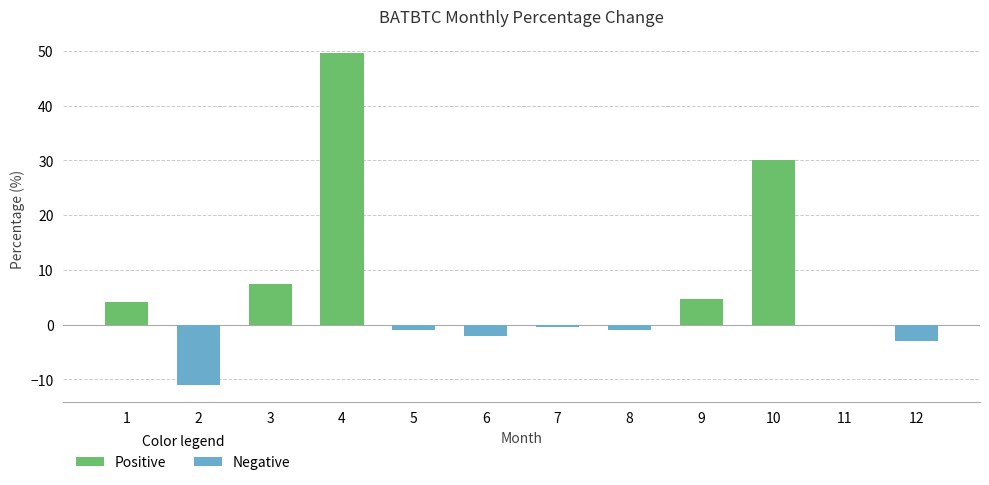

Which has a higher value, 1 or 12?

1